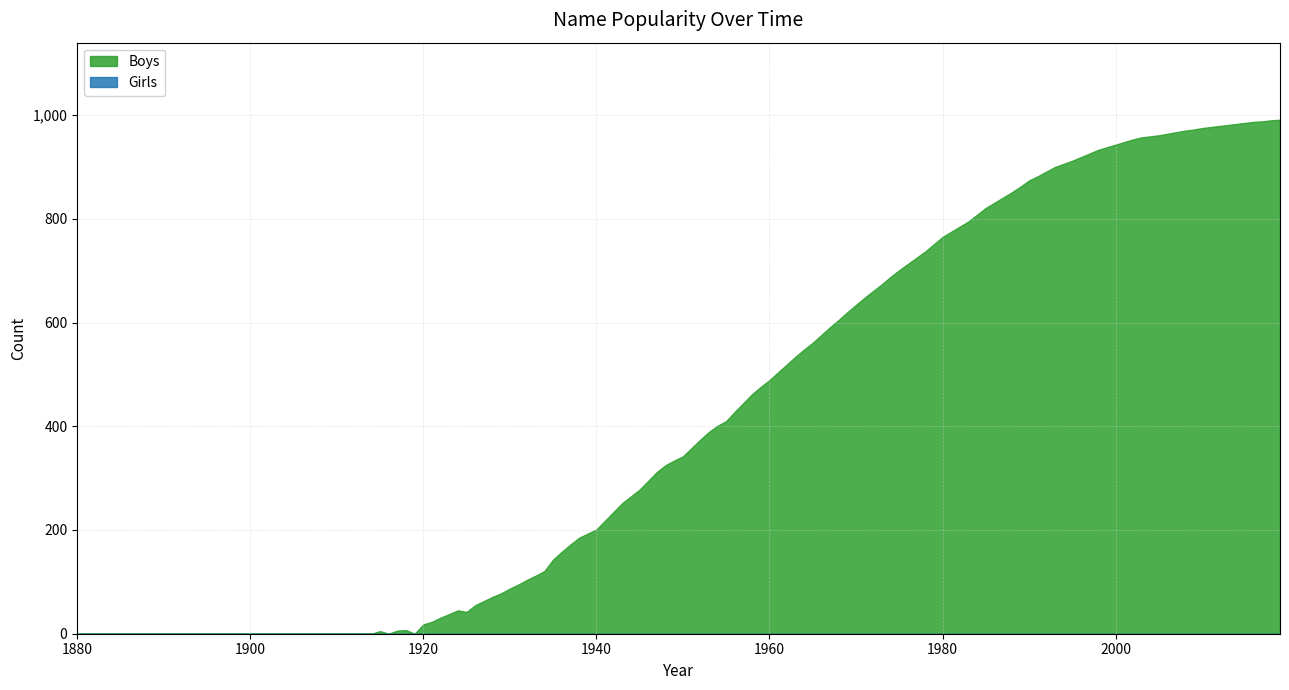

Which series has the largest total across all categories?

Boys